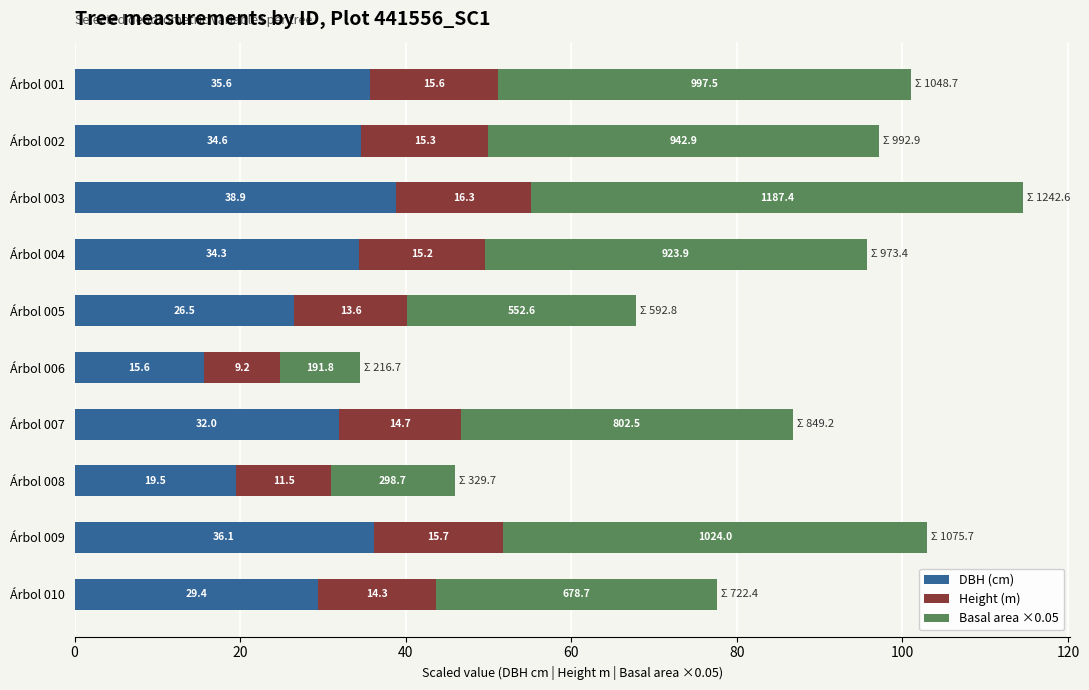

What is the difference between the second highest and second lowest values in the DBH (cm) series?

16.6